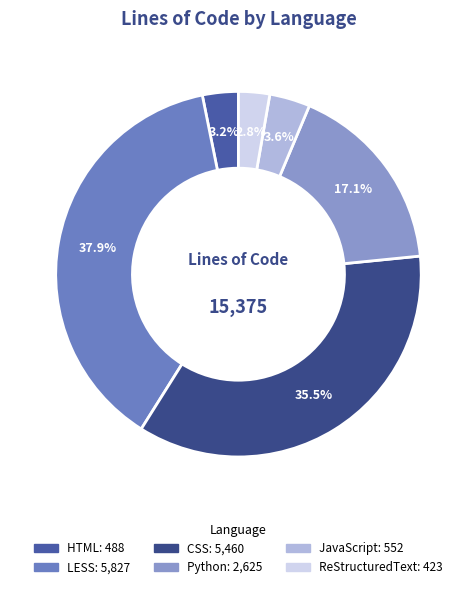

The LESS slice represents 52% of the pie. True or false?

False